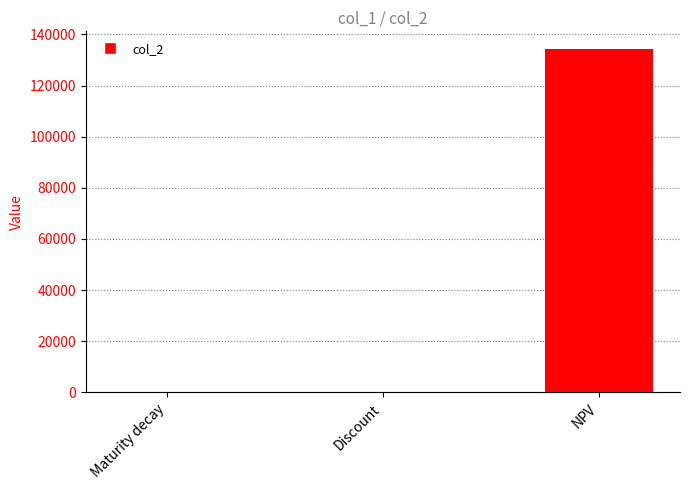

Count the number of values greater than 0.

2